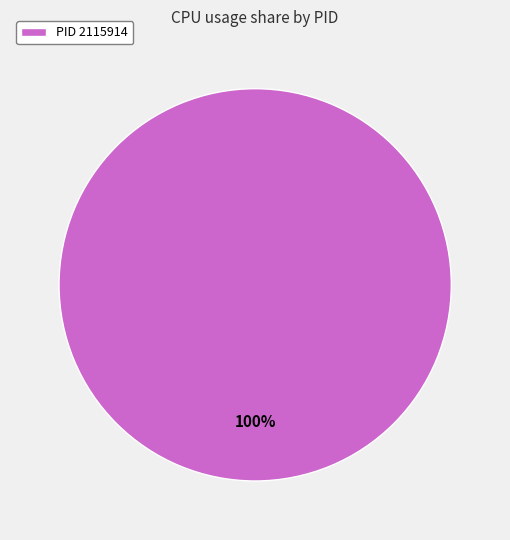

Rank the categories by value from lowest to highest.

PID 2115914